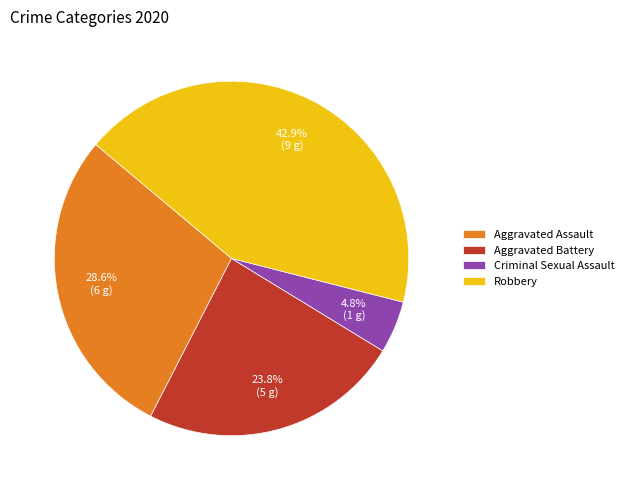

Is Aggravated Assault the majority of the pie?

No